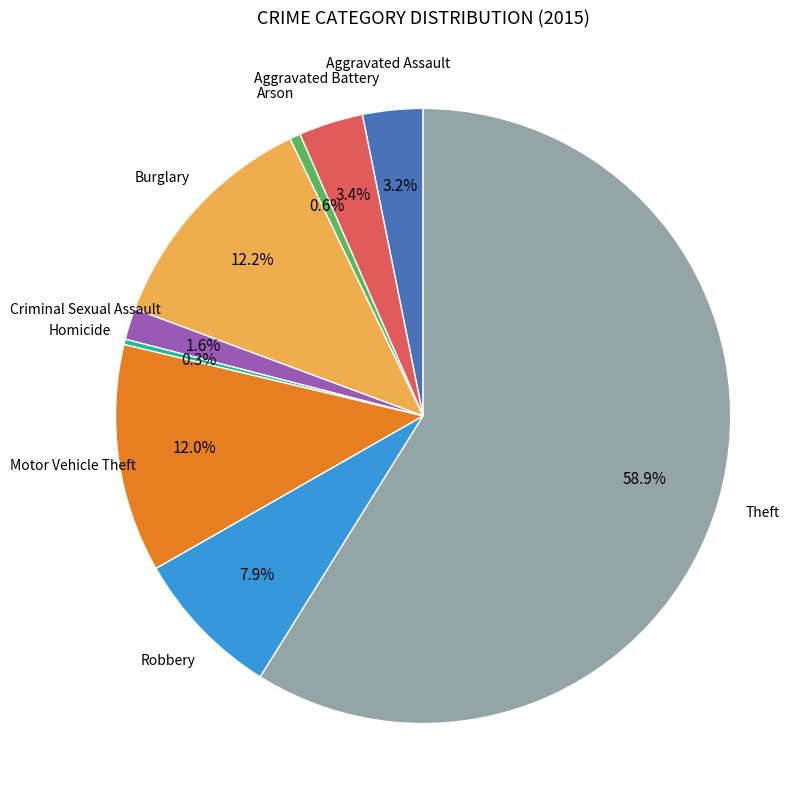

What is the smallest slice in the pie chart?

Homicide